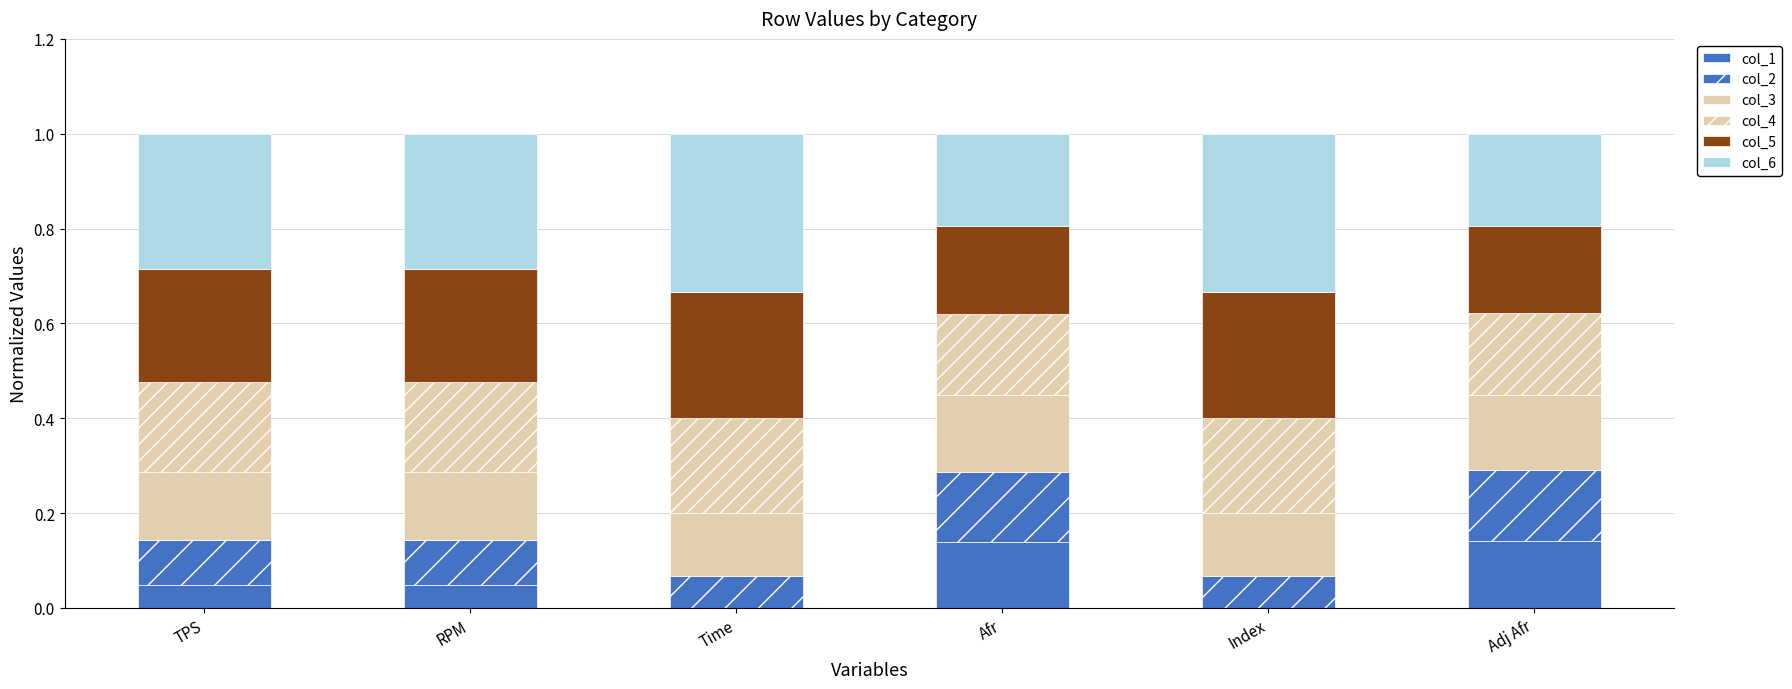

Are the bars grouped side by side (vs. stacked)?

No